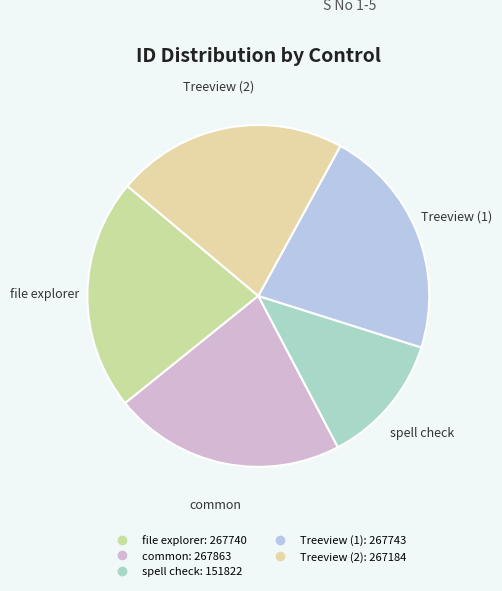

Approximately how many times larger is the value at Treeview (2) compared to common?

1.0